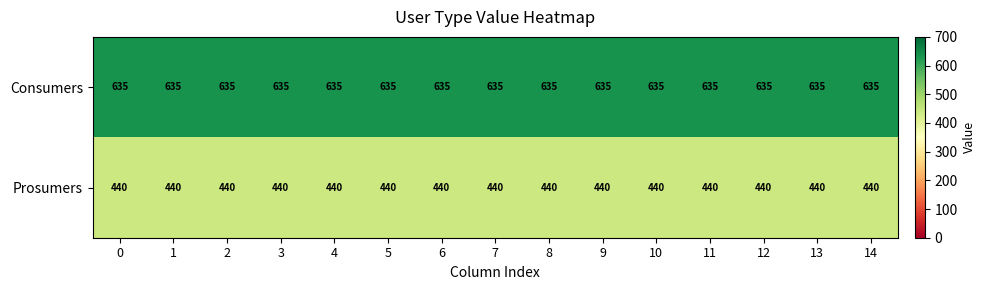

List the series in order of their overall mean, lowest first.

Prosumers, Consumers